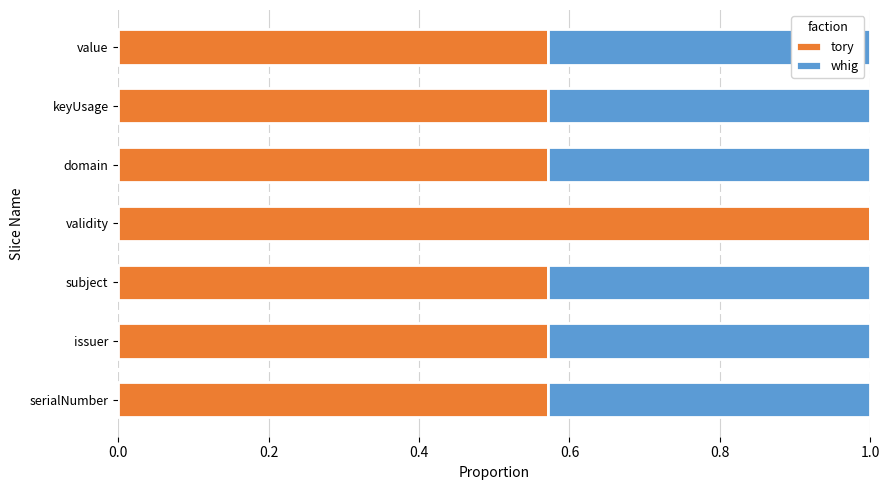

What value does the tory series have at validity?

1.0